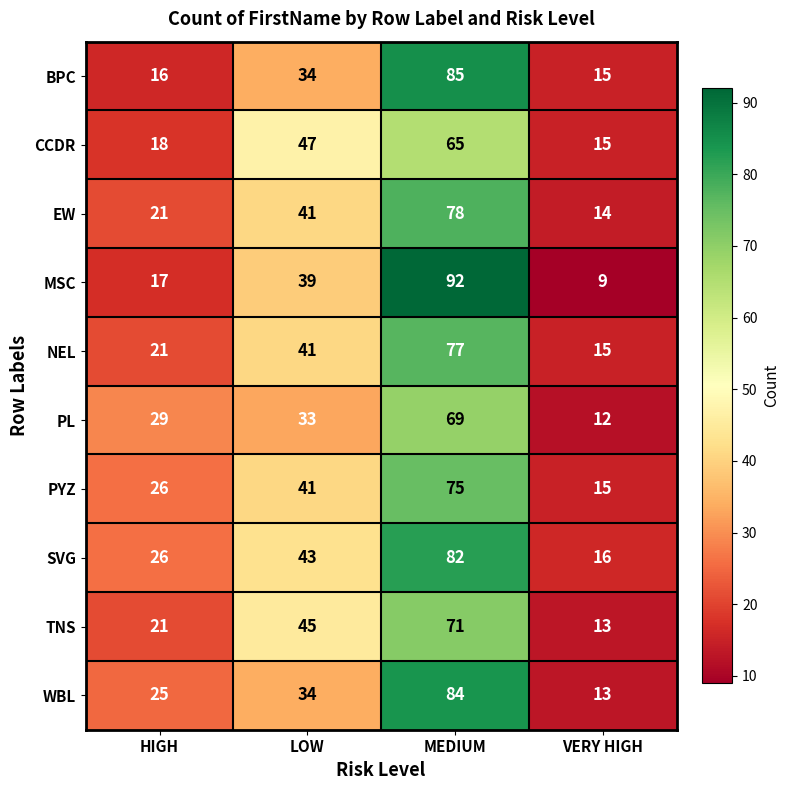

What is the sum of all EW values?

154